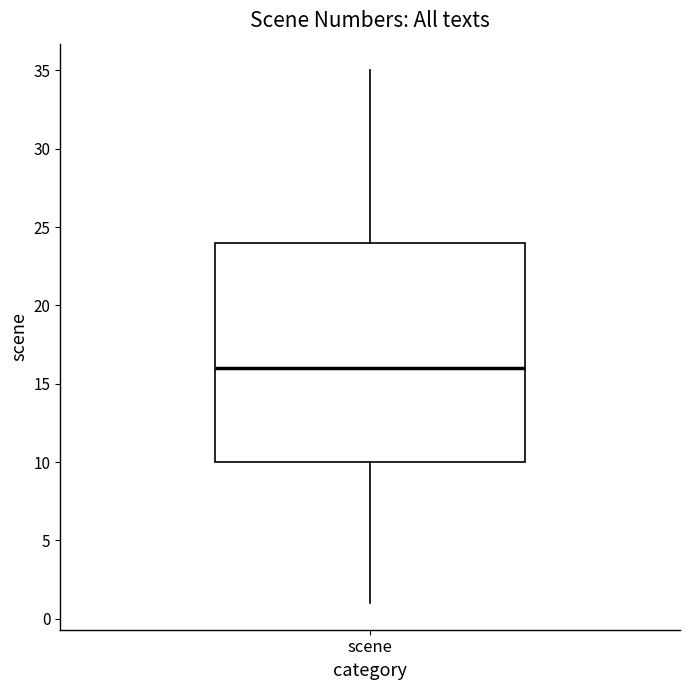

Where does the upper whisker of the box for scene end on the y-axis? The values are not printed on the chart, so give them approximately, as read against the axis.

35